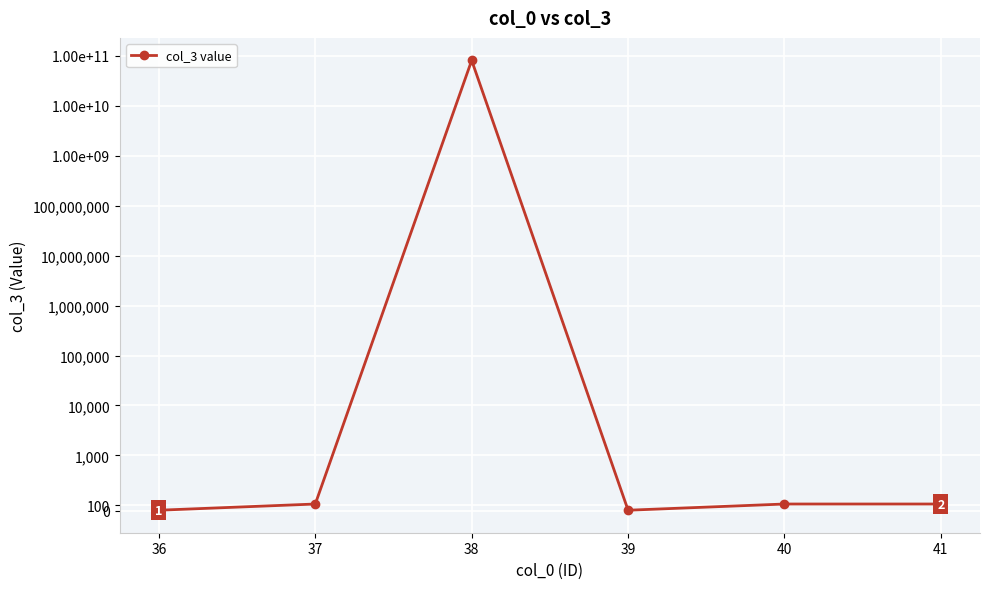

True or false: there are more than 2 points higher than both neighbors.

False